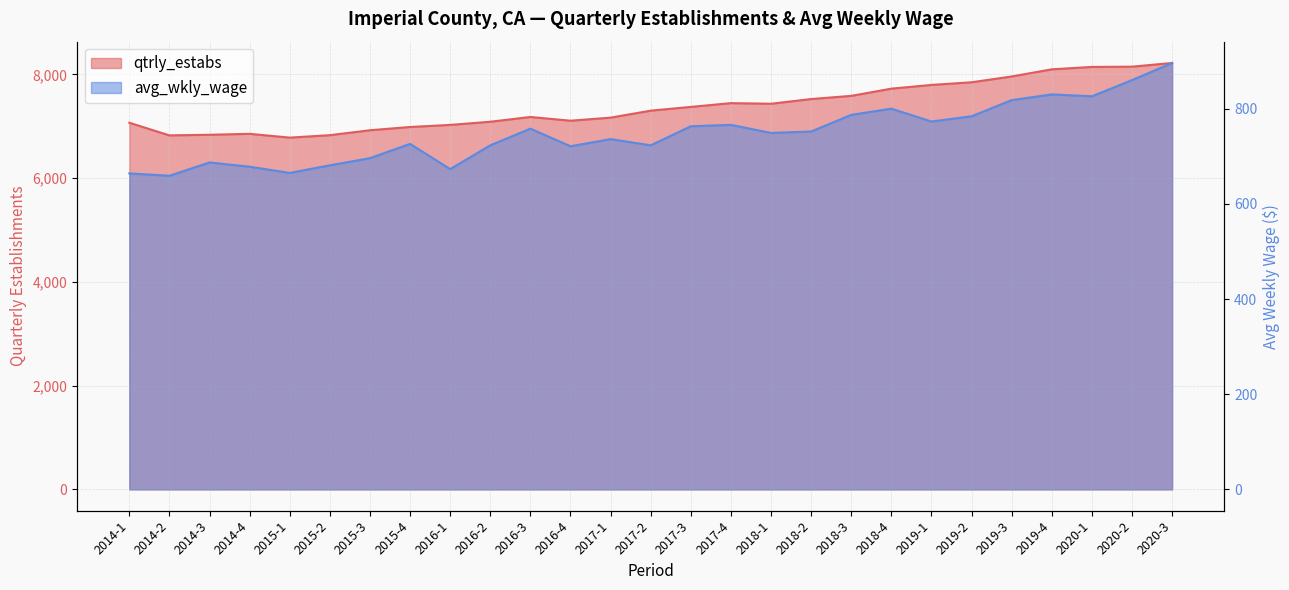

What is the difference between the maximum and minimum values in the avg_wkly_wage series?

237